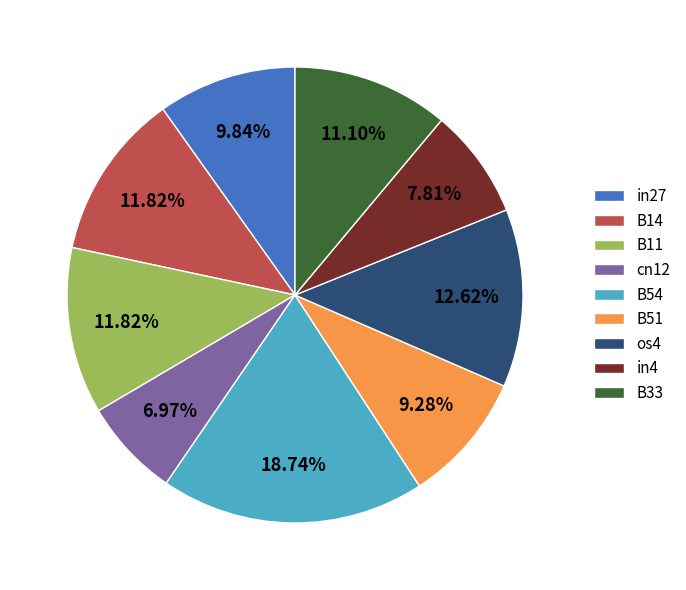

The in4 slice represents 8% of the pie. True or false?

True